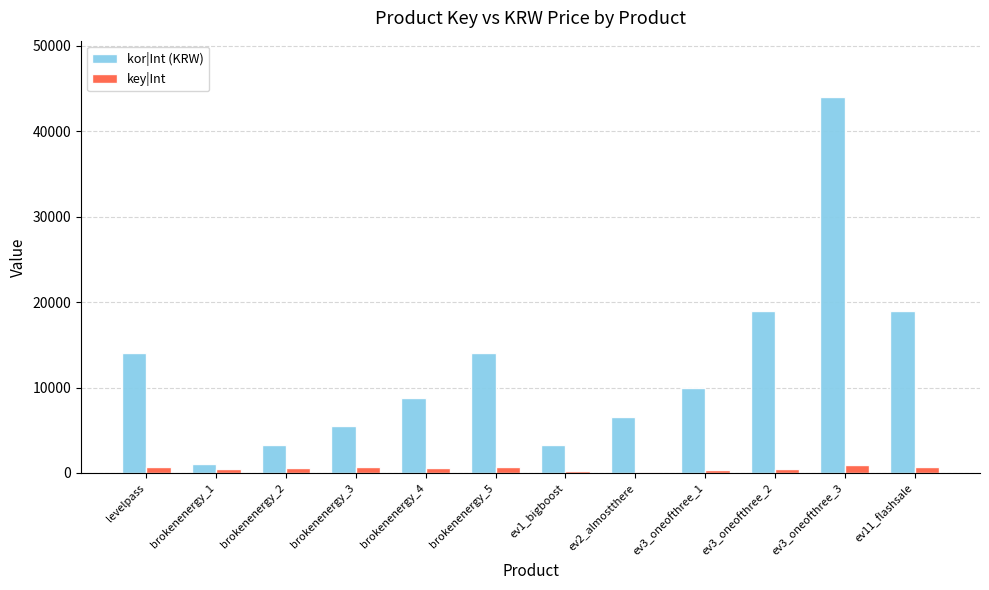

True or false: key|Int has a value of 125 at ev2_almostthere.

True